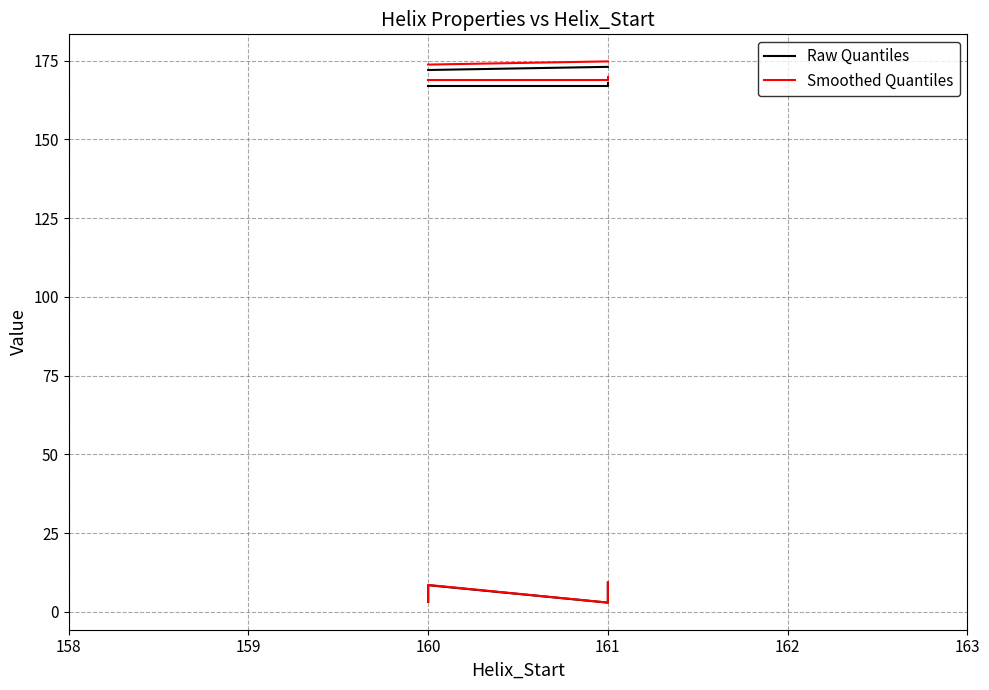

Which series has the largest total across all categories?

Smoothed Quantiles